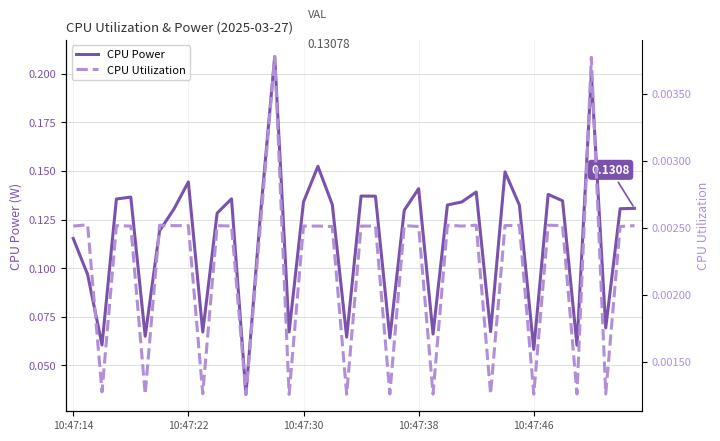

What is the sum of all CPU Power values?

4.6